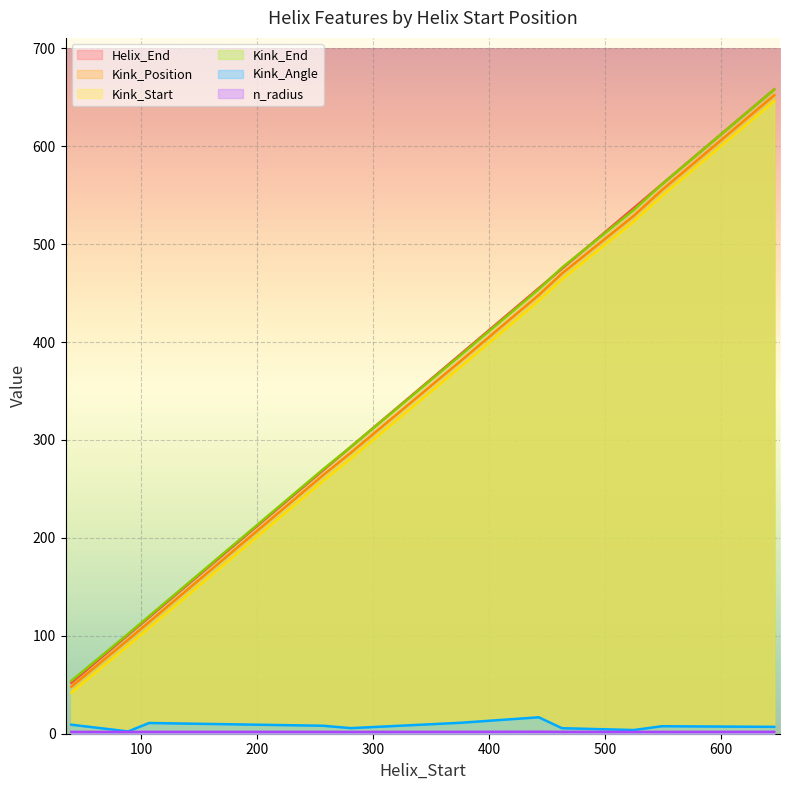

How many values in the Helix_End series are below 387?

5